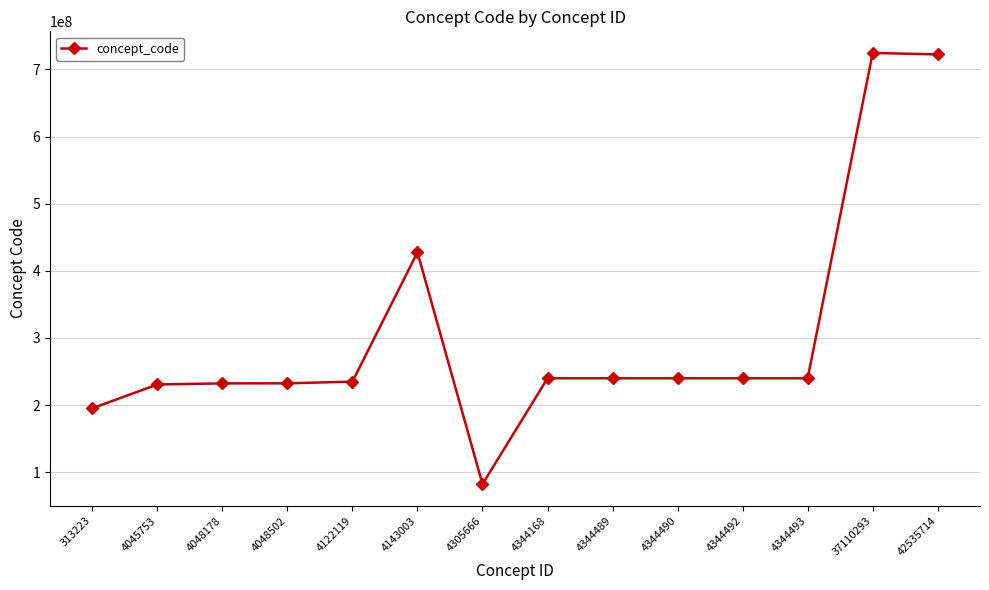

Between 4048178 and 4143003, which is larger?

4143003